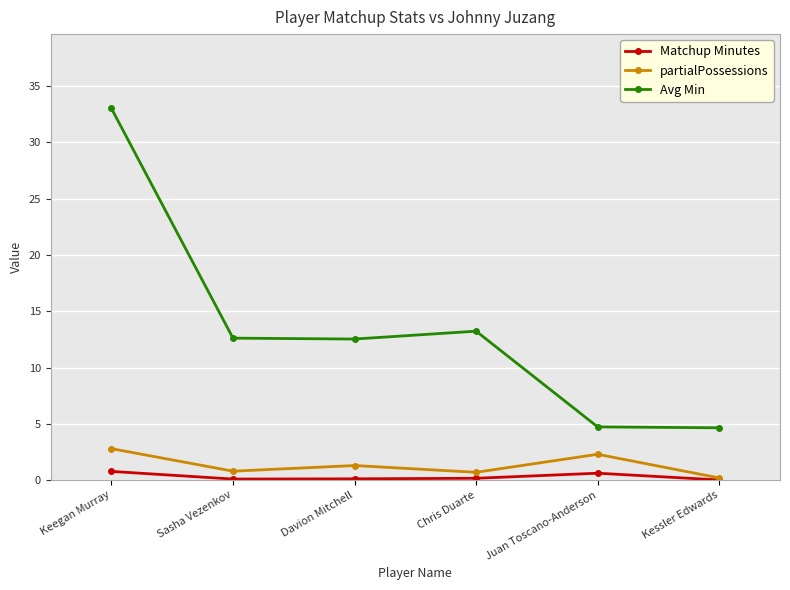

True or false: Avg Min and partialPossessions cross at least once.

False